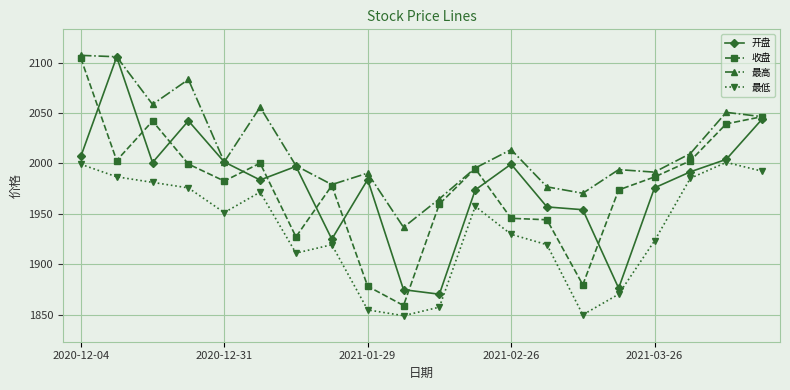

Which series has the largest total across all categories?

最高